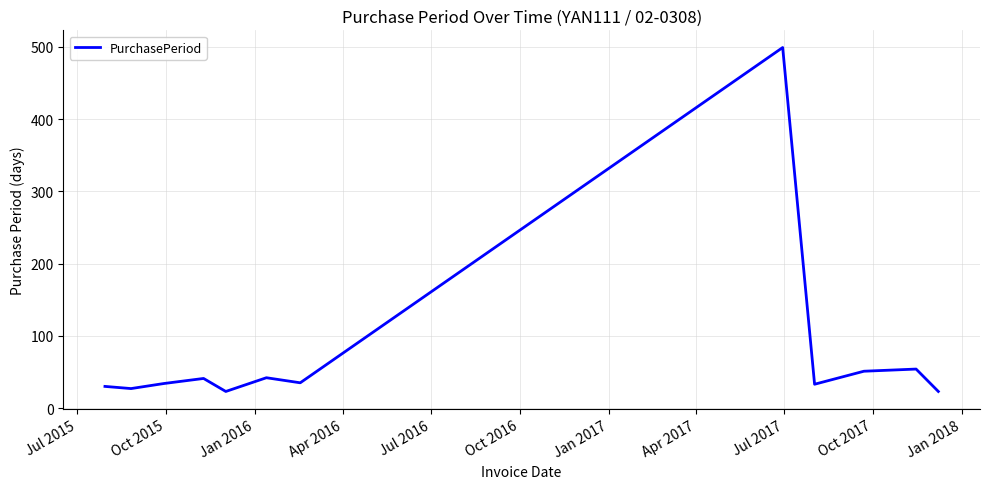

What is the smallest value displayed?

23